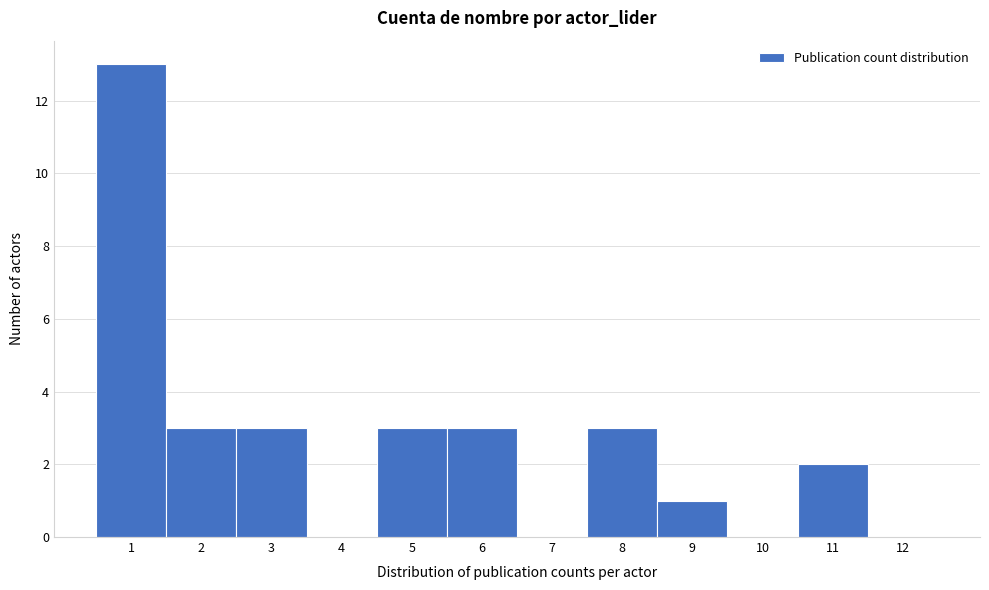

Over which range of the x-axis is the bar tallest?

0.5 to 1.5